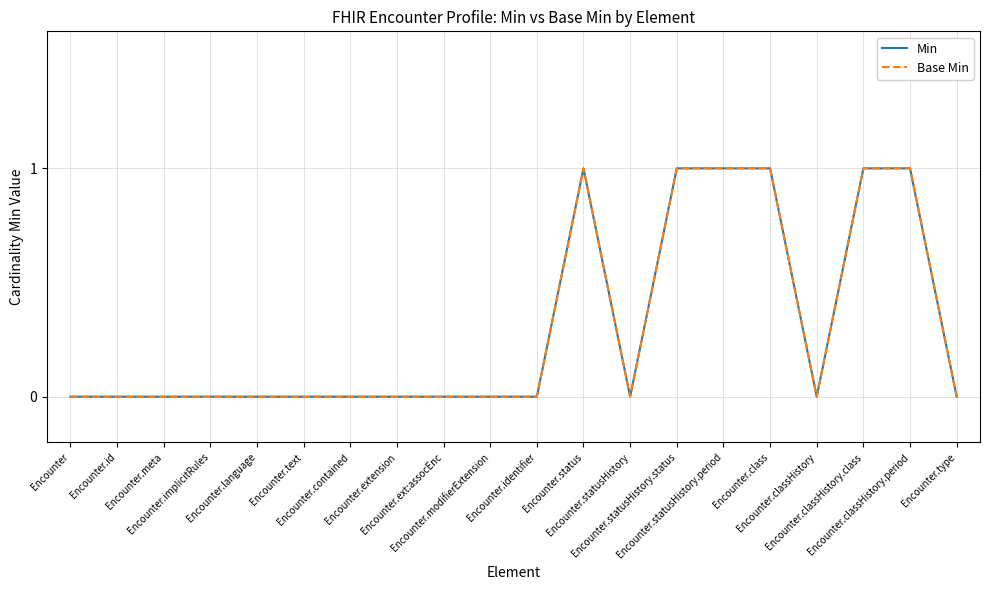

Is this an area chart (filled region under the line)?

No